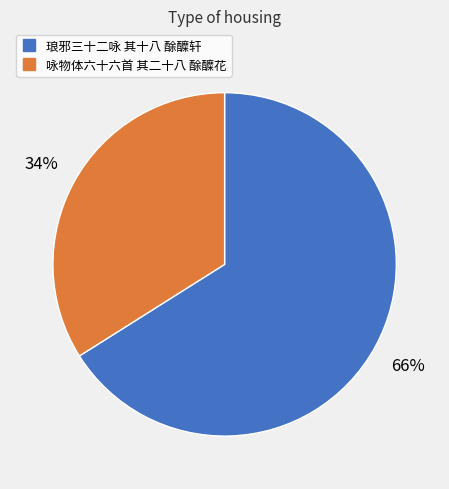

How many slices are in this pie chart?

2